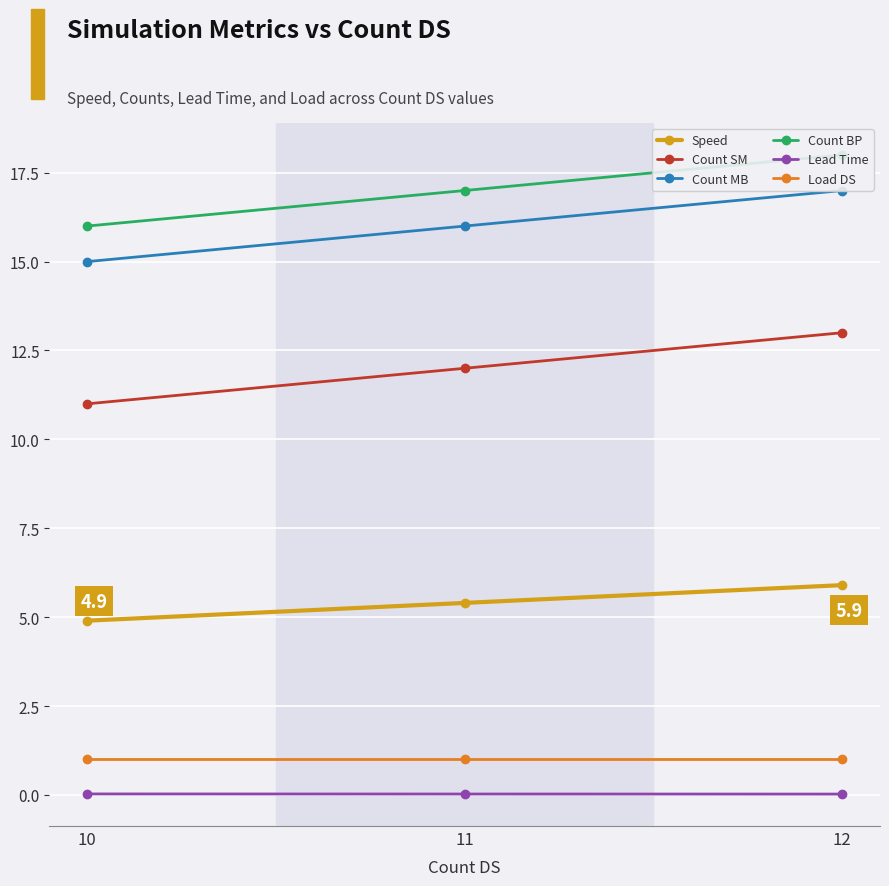

Reading left to right, list all the values displayed in this chart.

Speed: 10=4.9	11=5.4	12=5.9
Count SM: 10=11.0	11=12.0	12=13.0
Count MB: 10=15.0	11=16.0	12=17.0
Count BP: 10=16.0	11=17.0	12=18.0
Lead Time: 10=0.0	11=0.0	12=0.0
Load DS: 10=1.0	11=1.0	12=1.0